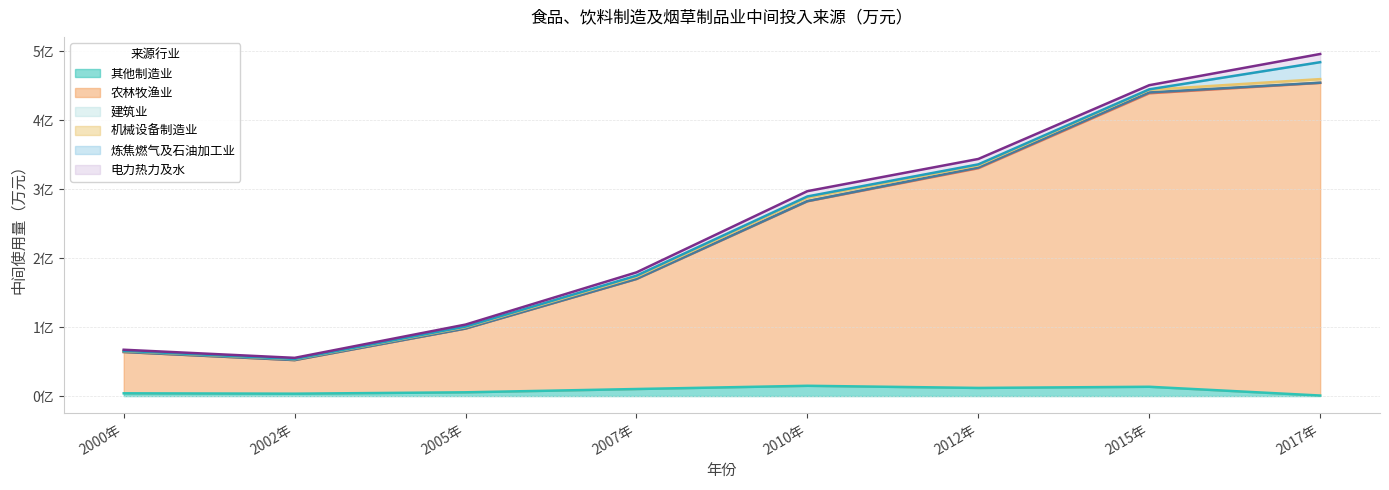

Which series has the widest spread of values?

农林牧渔业